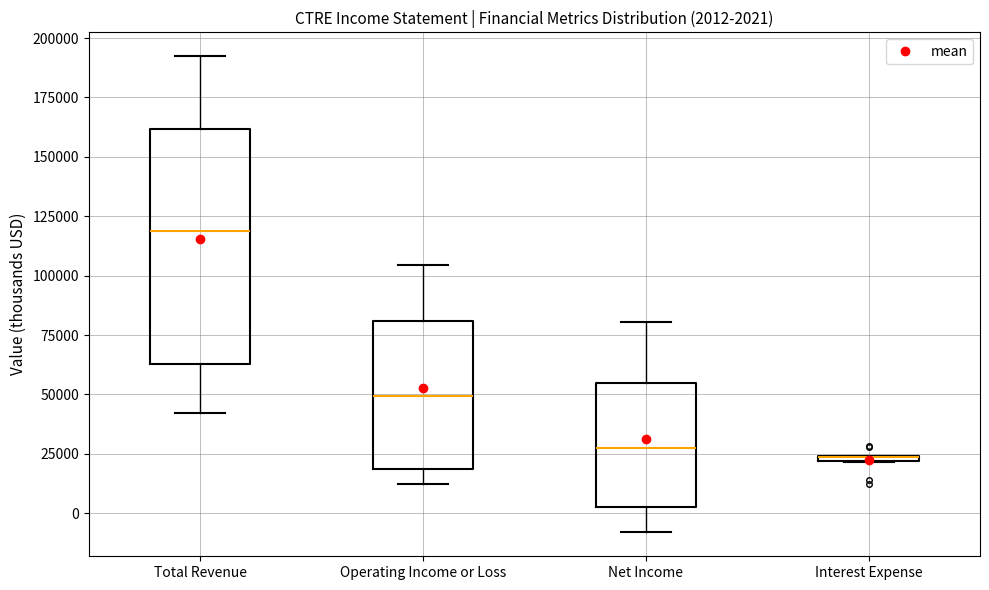

Comparing the boxes themselves (not the whiskers), which one is the tallest?

Total Revenue